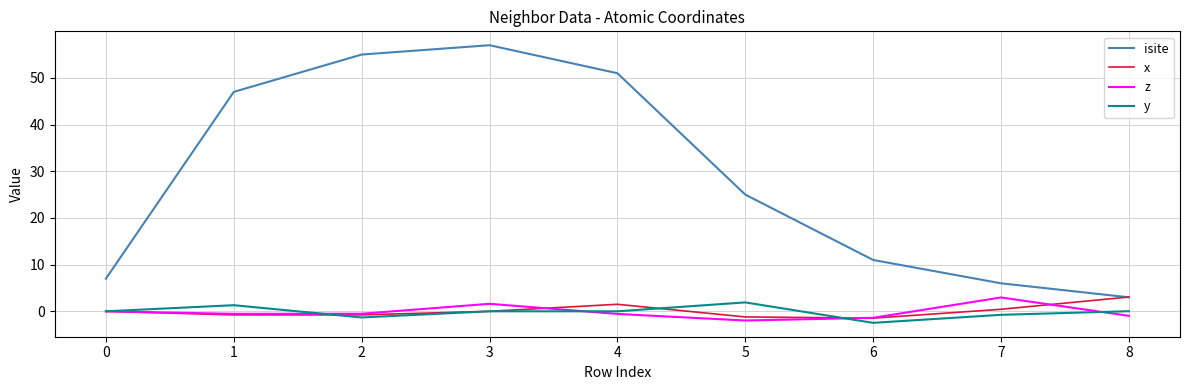

What is the highest value of the x series?

3.1